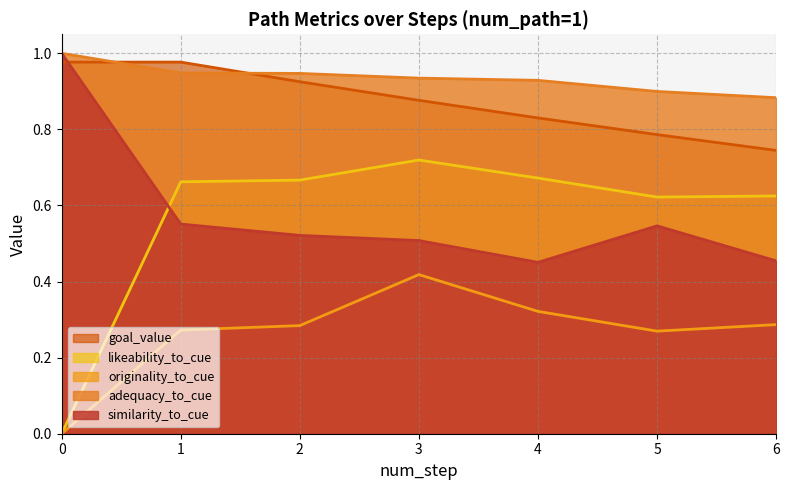

Rank the series at 3 from lowest to highest value.

originality_to_cue, similarity_to_cue, likeability_to_cue, goal_value, adequacy_to_cue